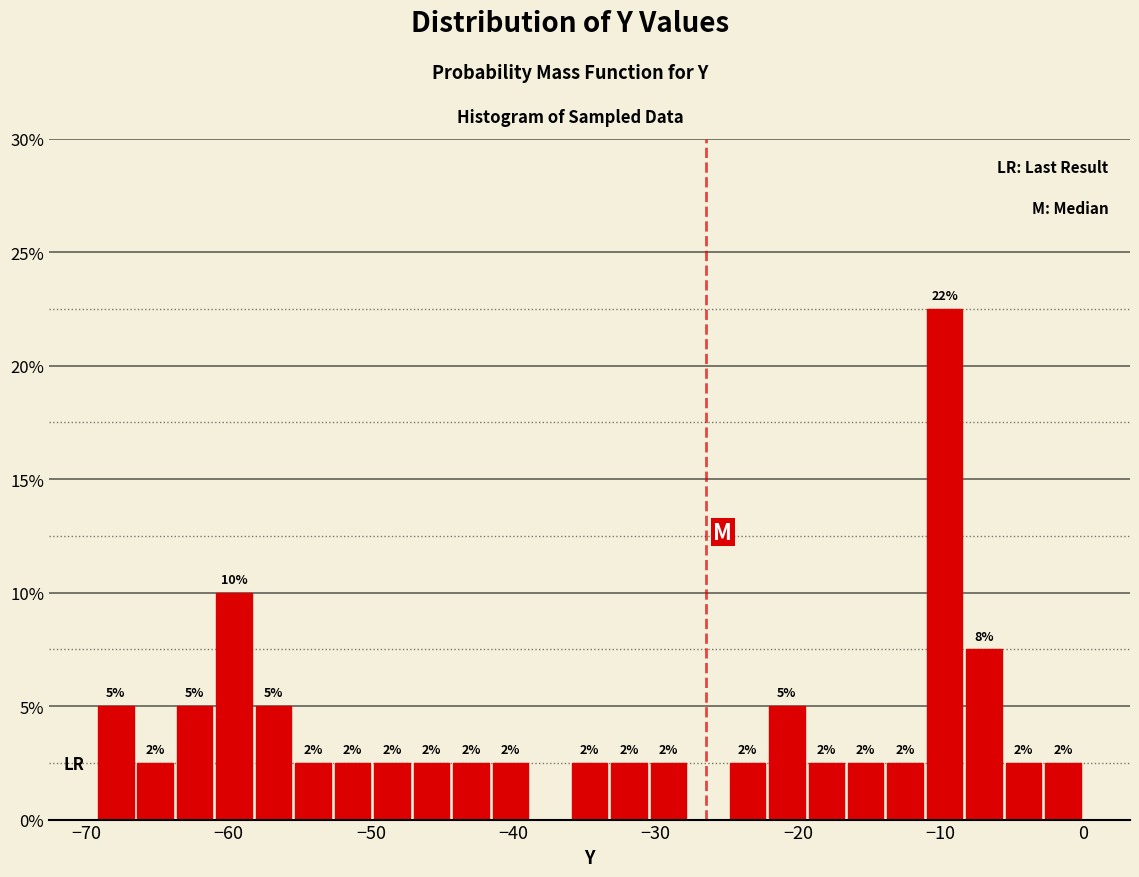

Around what value on the x-axis is the tallest bar? Give the approximate position of its centre, as read against the axis.

-10